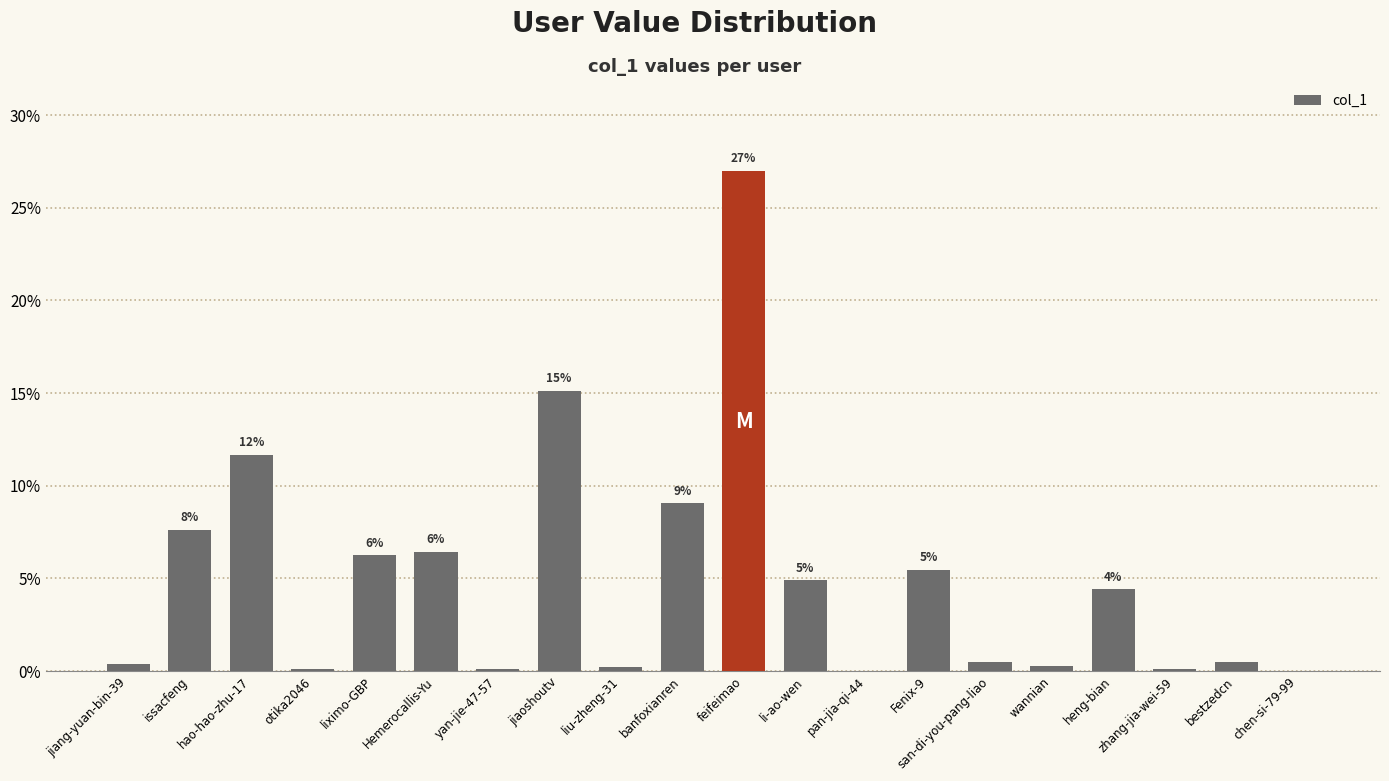

What is the label of the 11th bar from the right?

banfoxianren